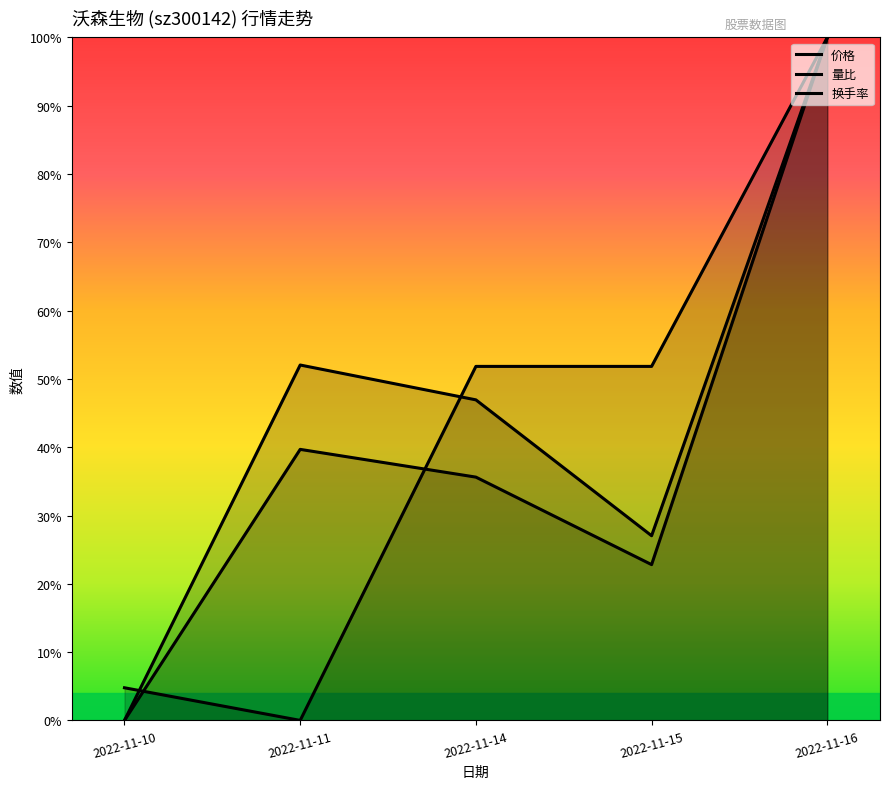

Reading right to left, what are all the values shown in this chart?

价格: 2022-11-16=1.0	2022-11-15=0.5	2022-11-14=0.5	2022-11-11=0.0	2022-11-10=0.0
量比: 2022-11-16=1.0	2022-11-15=0.3	2022-11-14=0.5	2022-11-11=0.5	2022-11-10=0.0
换手率: 2022-11-16=1.0	2022-11-15=0.2	2022-11-14=0.4	2022-11-11=0.4	2022-11-10=0.0